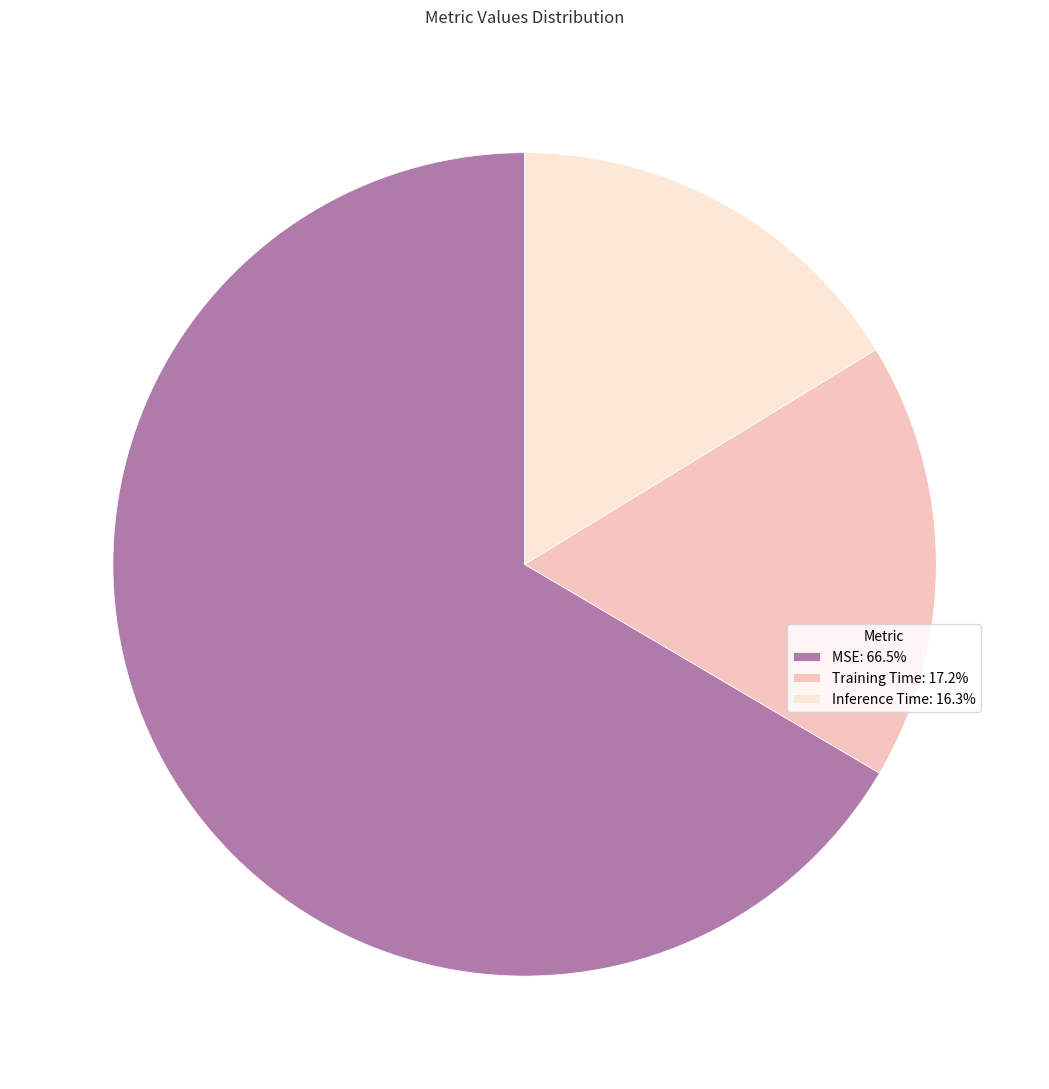

Do Inference Time and Training Time together represent more than half of the pie?

No